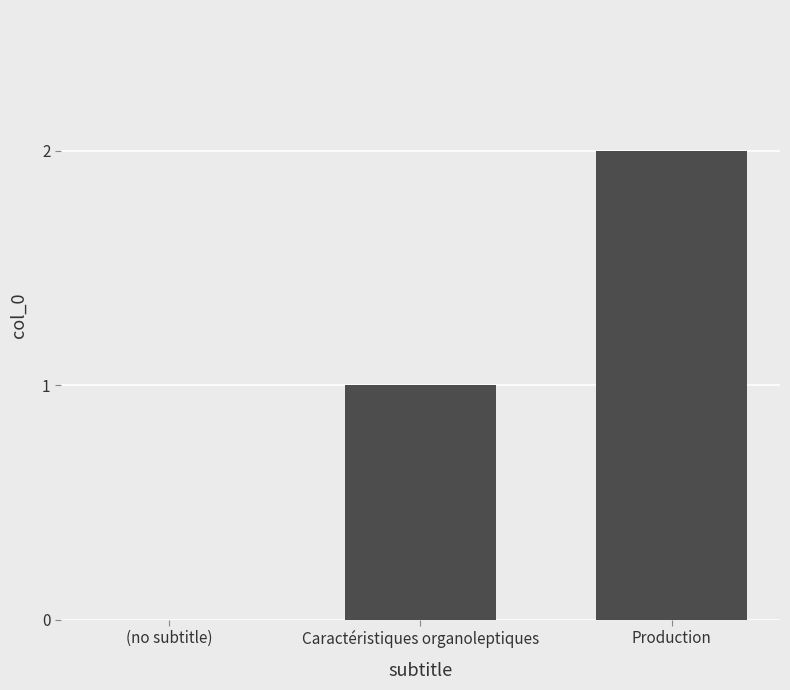

Is it true that the value at (no subtitle) is 0?

True